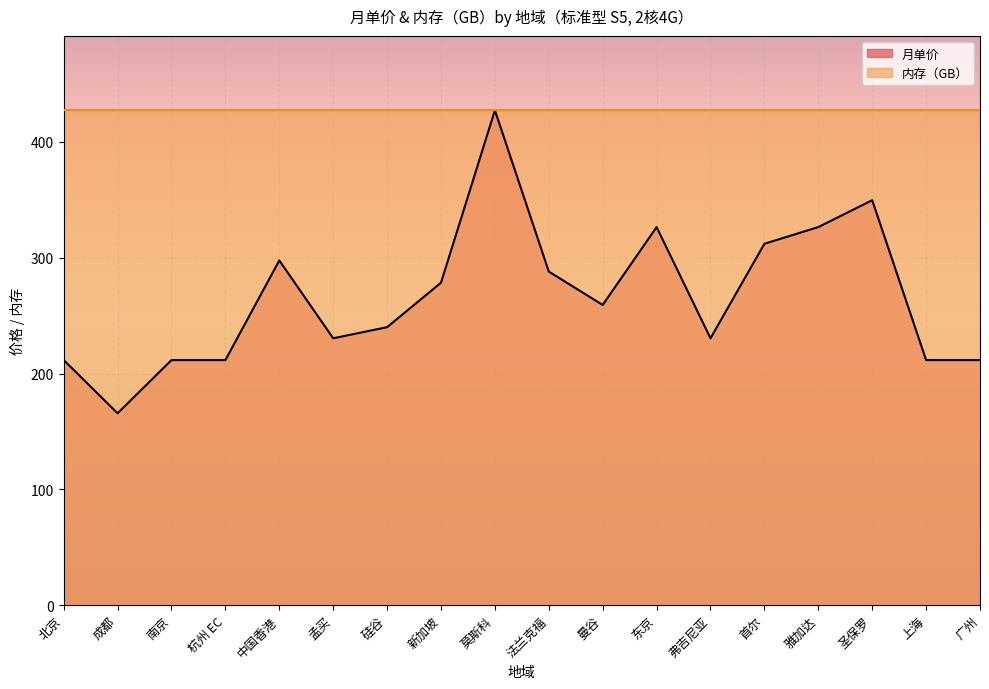

Does the chart display data point markers on the line(s)?

No